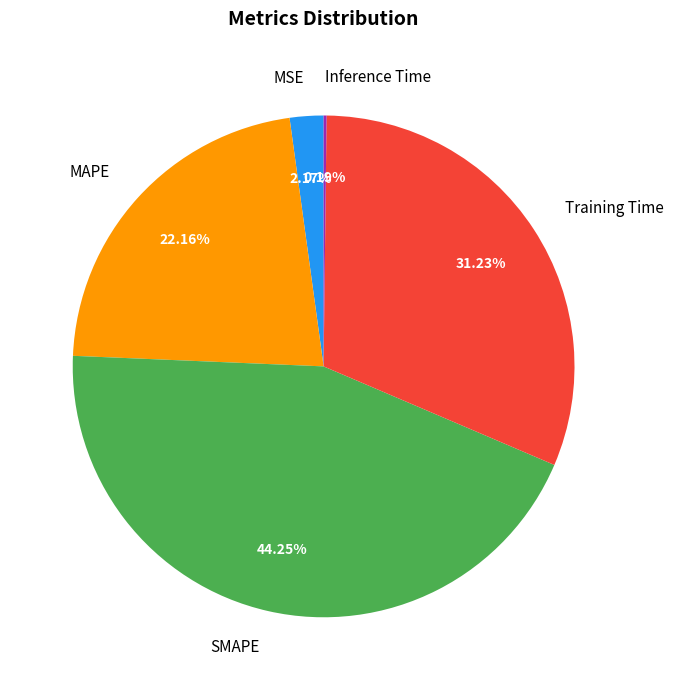

What percentage is the MAPE slice, to the nearest percent?

22%